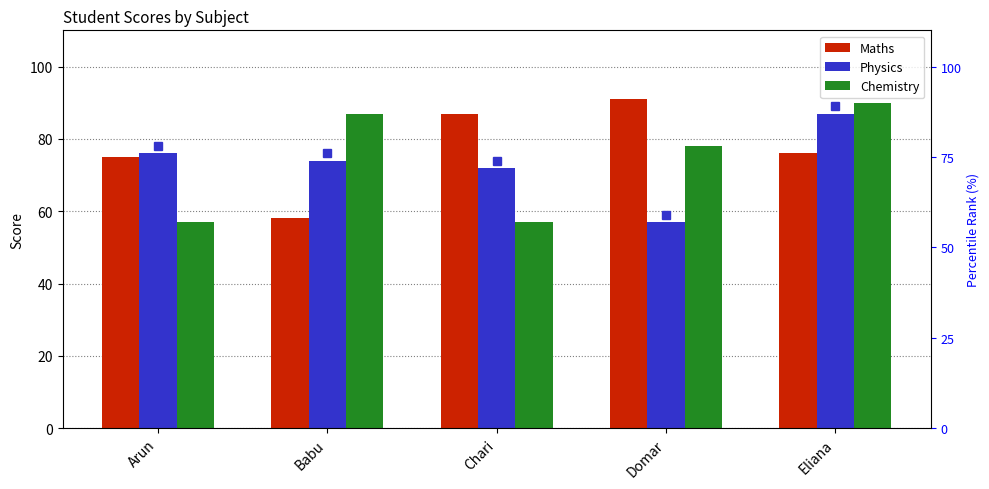

Rank the series by their maximum value, from highest to lowest.

Maths, Chemistry, Physics